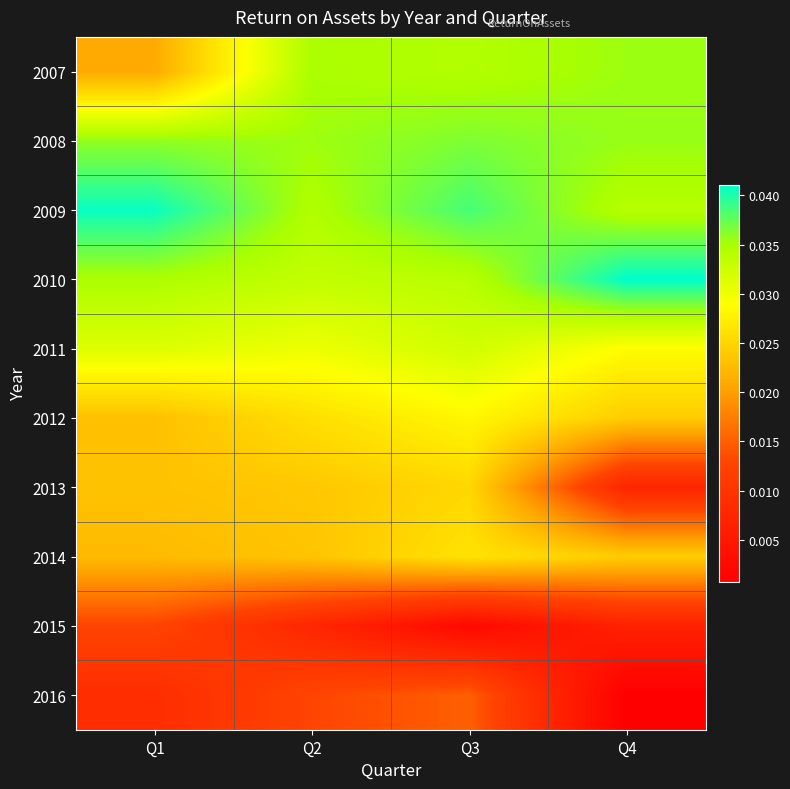

At which category is the sum across all series the highest?

Q3